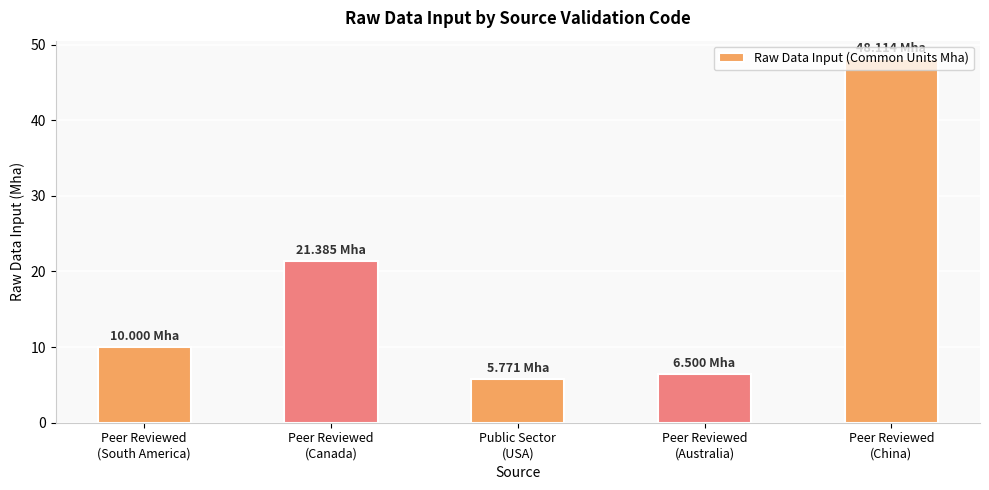

The chart shows a value of 5.8 at Public Sector
(USA). True or false?

True